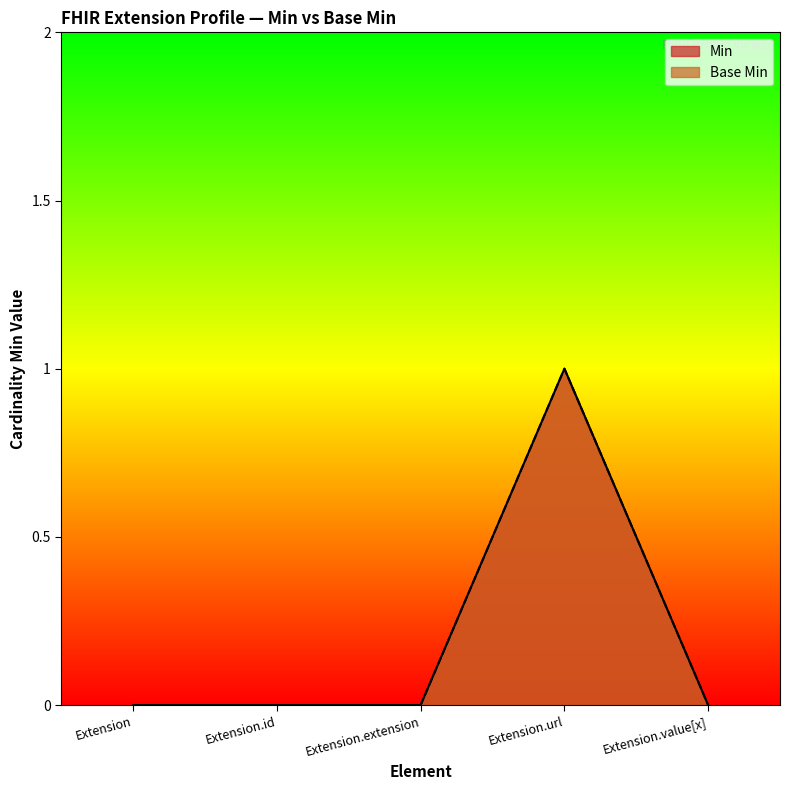

What position from the left is Extension?

1